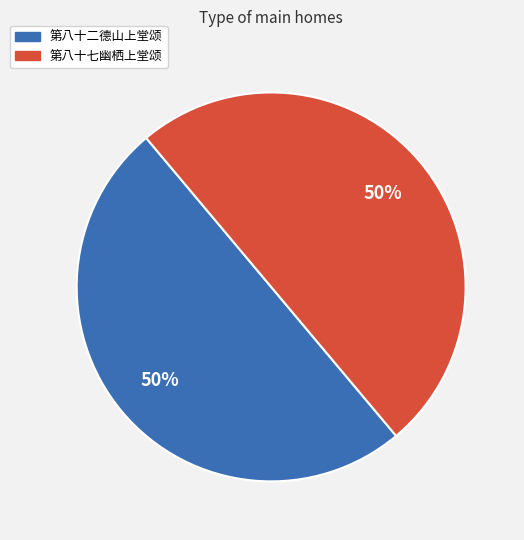

Approximately how many times larger is the value at 第八十七幽栖上堂颂 compared to 第八十二德山上堂颂?

1.0